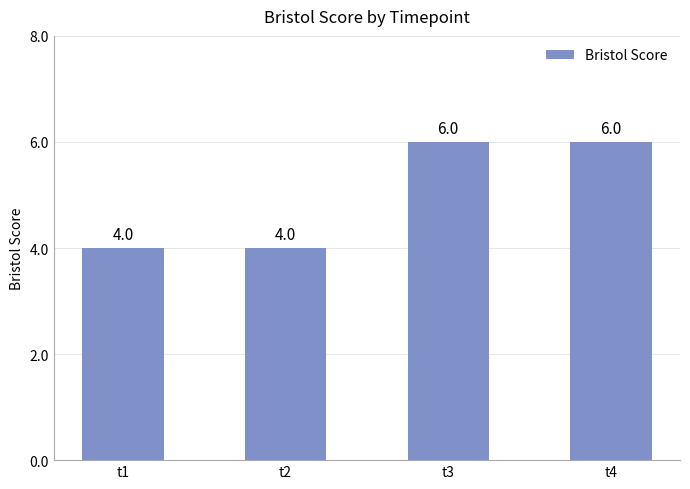

Which has a higher value, t1 or t3?

t3